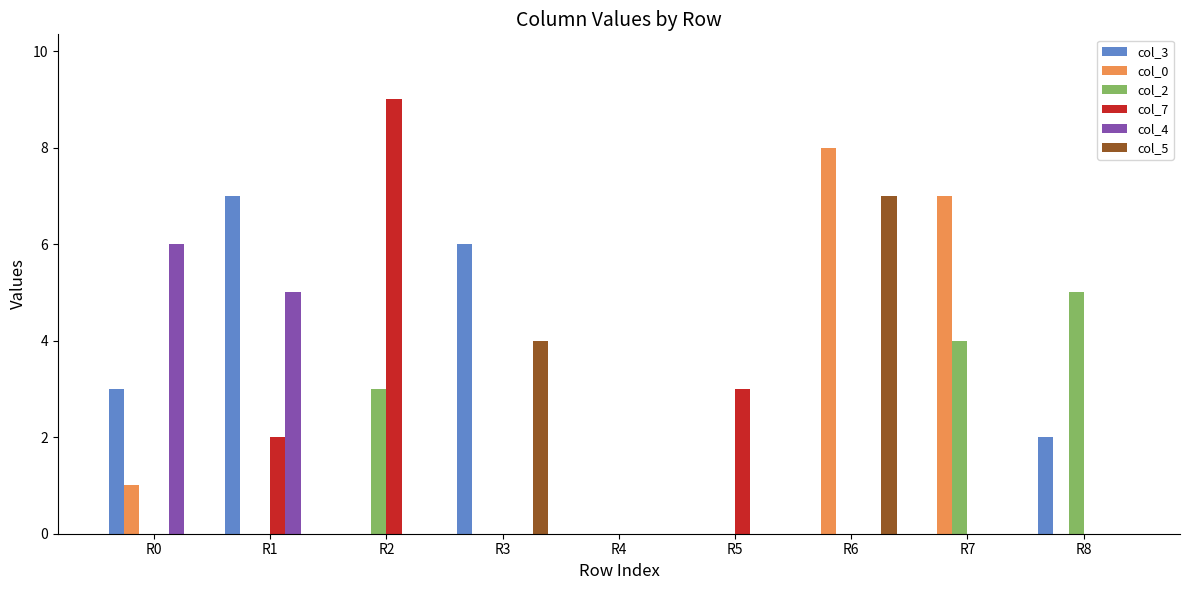

Reading right to left, what are all the values shown in this chart?

col_3: R8=2	R7=0	R6=0	R5=0	R4=0	R3=6	R2=0	R1=7	R0=3
col_0: R8=0	R7=7	R6=8	R5=0	R4=0	R3=0	R2=0	R1=0	R0=1
col_2: R8=5	R7=4	R6=0	R5=0	R4=0	R3=0	R2=3	R1=0	R0=0
col_7: R8=0	R7=0	R6=0	R5=3	R4=0	R3=0	R2=9	R1=2	R0=0
col_4: R8=0	R7=0	R6=0	R5=0	R4=0	R3=0	R2=0	R1=5	R0=6
col_5: R8=0	R7=0	R6=7	R5=0	R4=0	R3=4	R2=0	R1=0	R0=0